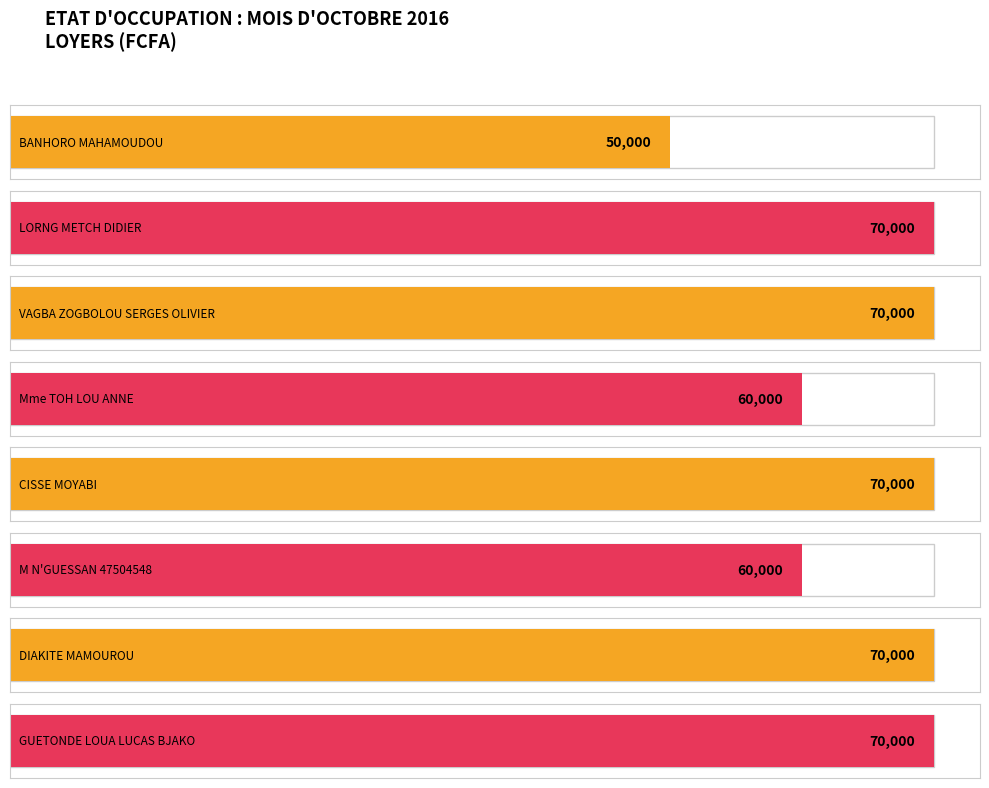

Reading left to right, what are all the values shown in this chart?

1=50000	2=70000	3=70000	4=60000	5=70000	6=60000	7=70000	8=70000